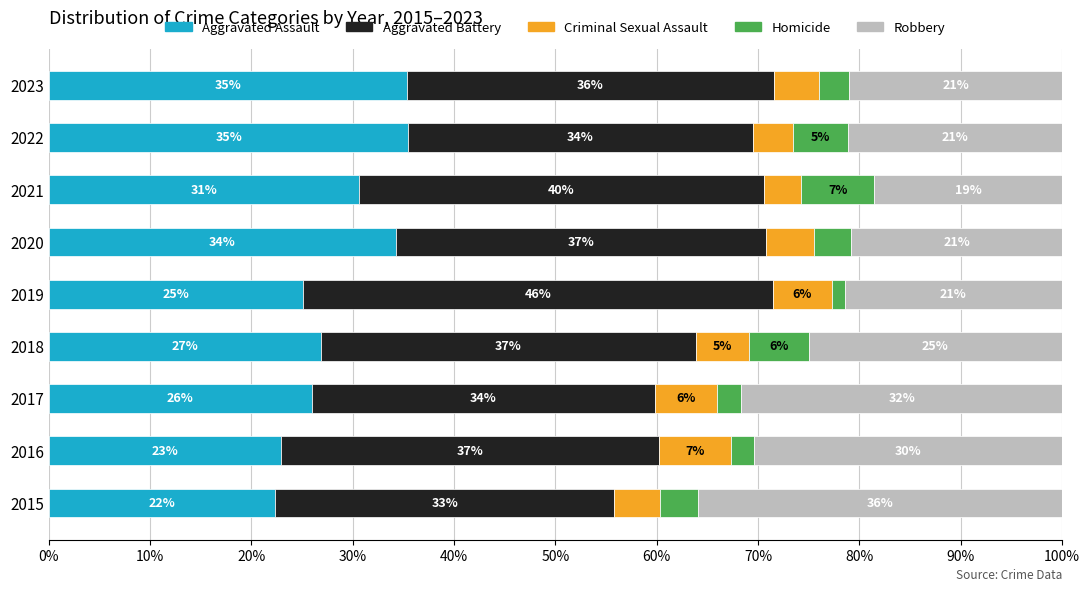

At which label does Aggravated Assault reach its minimum?

2015